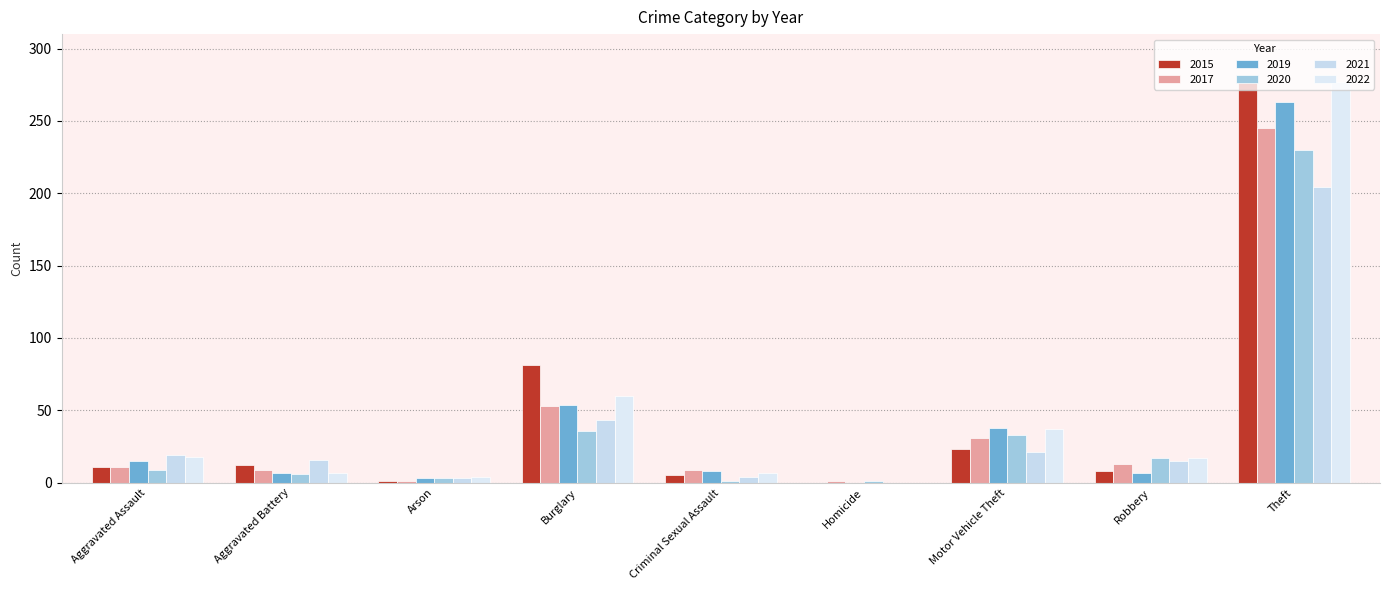

At Burglary, list the series in order from largest to smallest.

2015, 2022, 2019, 2017, 2021, 2020